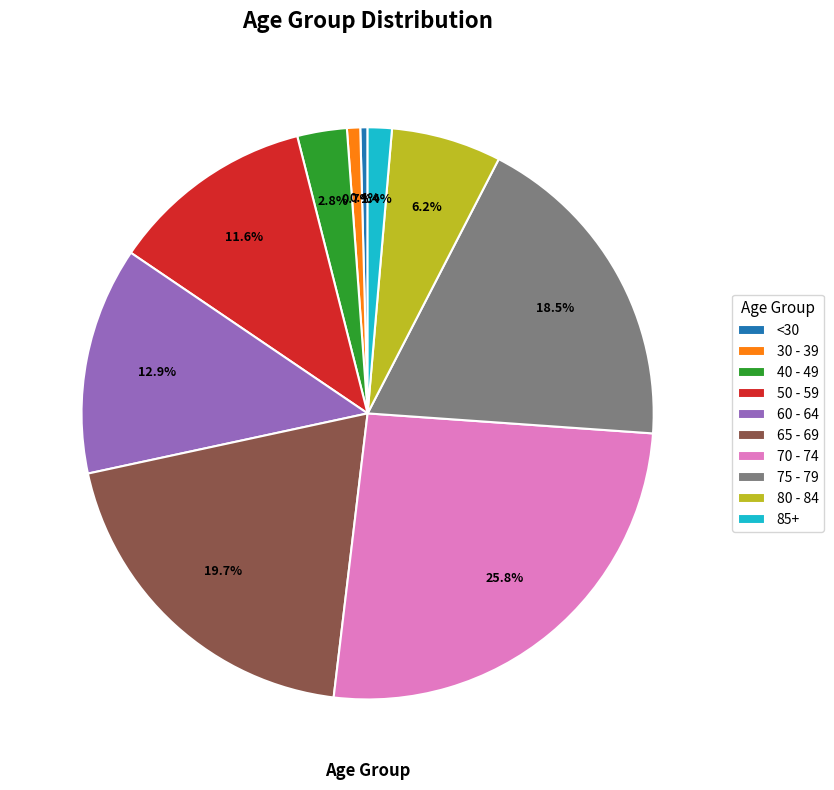

To the nearest percent, what is the average slice percentage?

10%